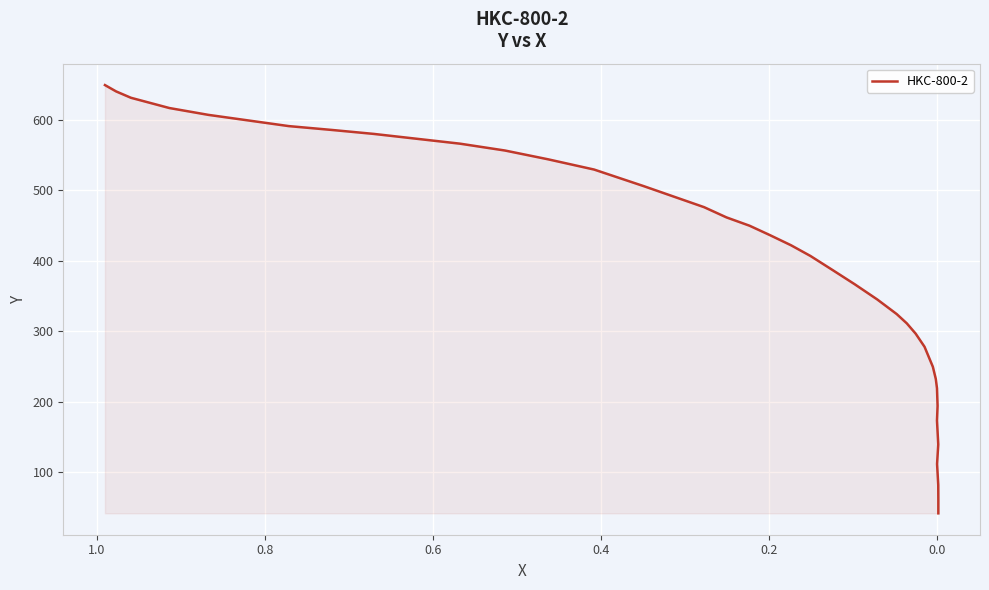

The value at 13 is 261.9. True or false?

False